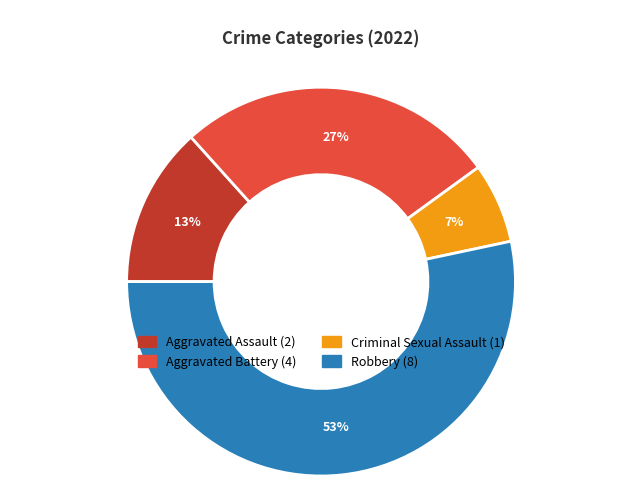

What is the largest slice in the pie chart?

Robbery